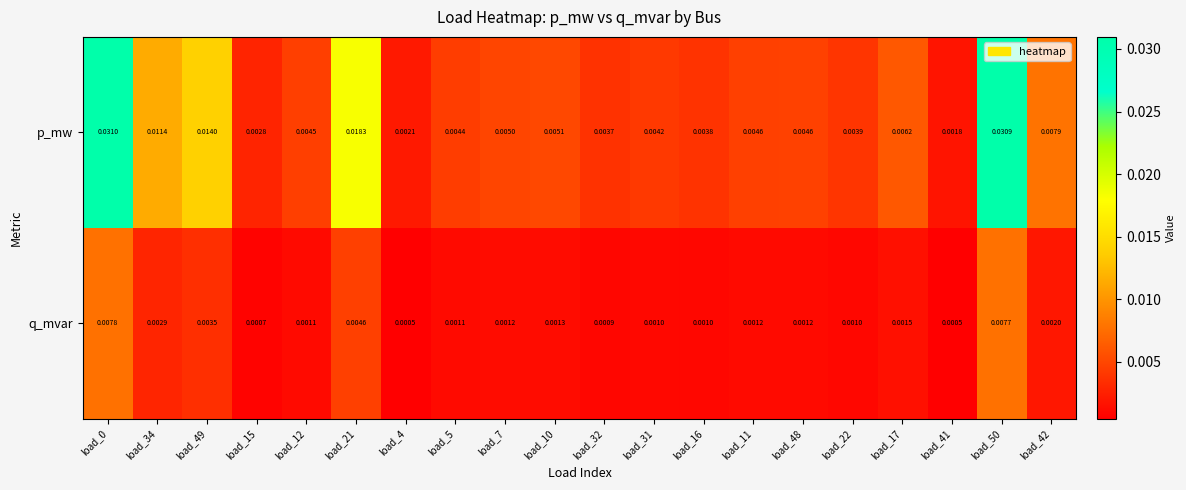

At how many categories does at least one series exceed 0?

20